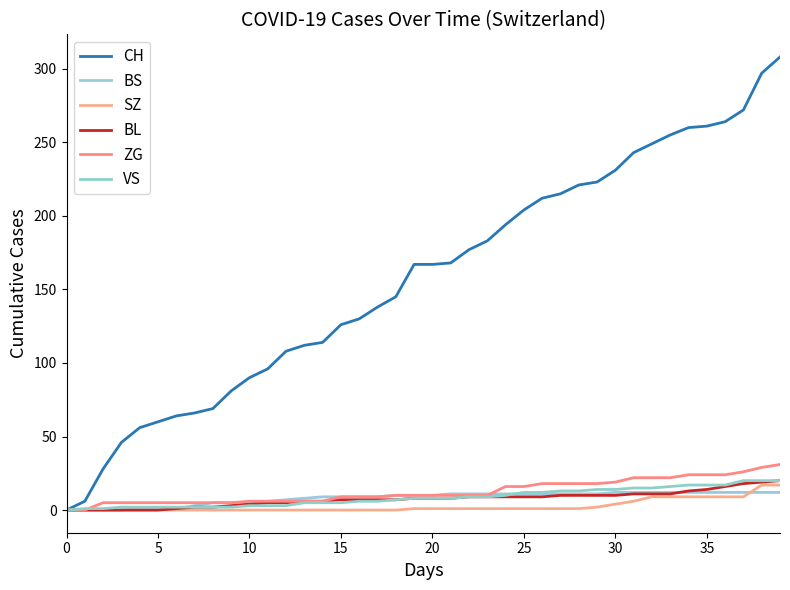

Reading left to right, transcribe all the data shown in this chart.

CH: 0	6	28	46	56	60	64	66	69	81	90	96	108	112	114	126	130	138	145	167	167	168	177	183	194	204	212	215	221	223	231	243	249	255	260	261	264	272	297	308
BS: 0	0	0	0	1	1	1	3	5	5	5	6	7	8	9	9	9	9	10	10	10	11	11	11	11	11	11	11	11	11	12	12	12	12	12	12	12	12	12	12
SZ: 0	0	0	0	0	0	0	0	0	0	0	0	0	0	0	0	0	0	0	1	1	1	1	1	1	1	1	1	1	2	4	6	9	9	9	9	9	9	17	17
BL: 0	0	0	0	0	0	1	2	2	3	4	5	5	6	6	7	7	7	7	8	8	8	9	9	9	9	9	10	10	10	10	11	11	11	13	14	16	18	19	20
ZG: 0	0	5	5	5	5	5	5	5	5	6	6	6	6	6	9	9	9	10	10	10	10	10	10	16	16	18	18	18	18	19	22	22	22	24	24	24	26	29	31
VS: 0	1	1	2	2	2	2	2	2	2	3	3	3	5	5	5	6	6	7	8	8	8	9	9	10	12	12	13	13	14	14	15	15	16	17	17	17	20	20	20